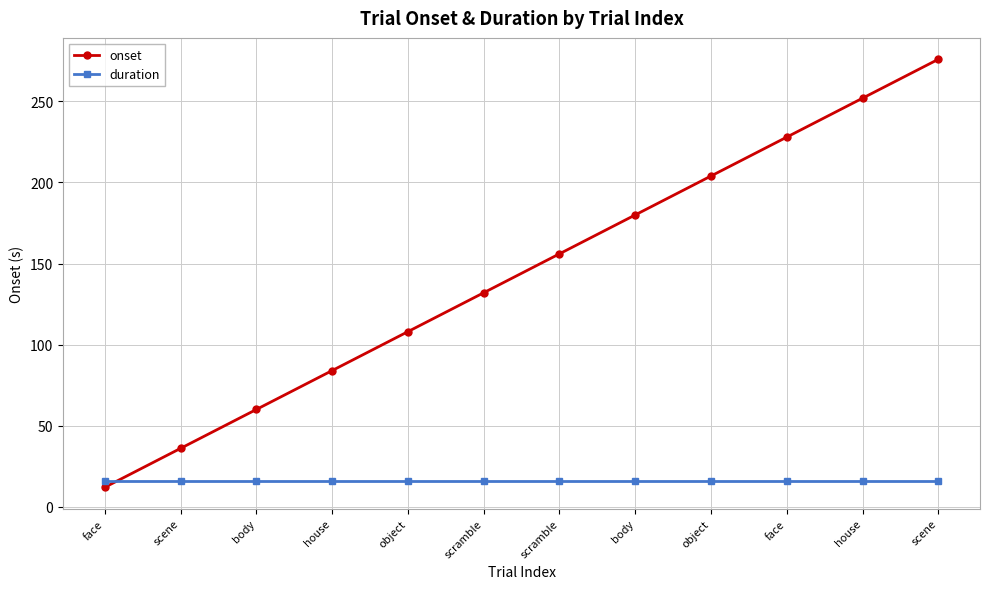

How many series are shown in this chart?

2